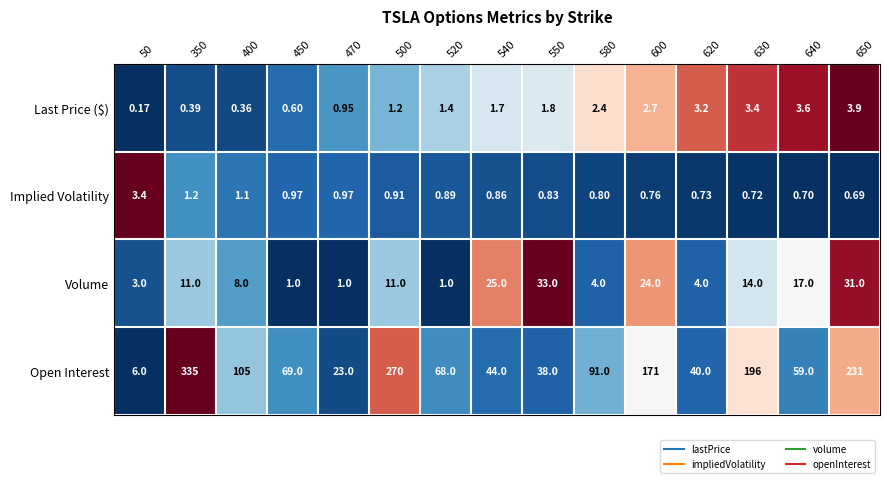

Which series has the largest total across all categories?

Open Interest